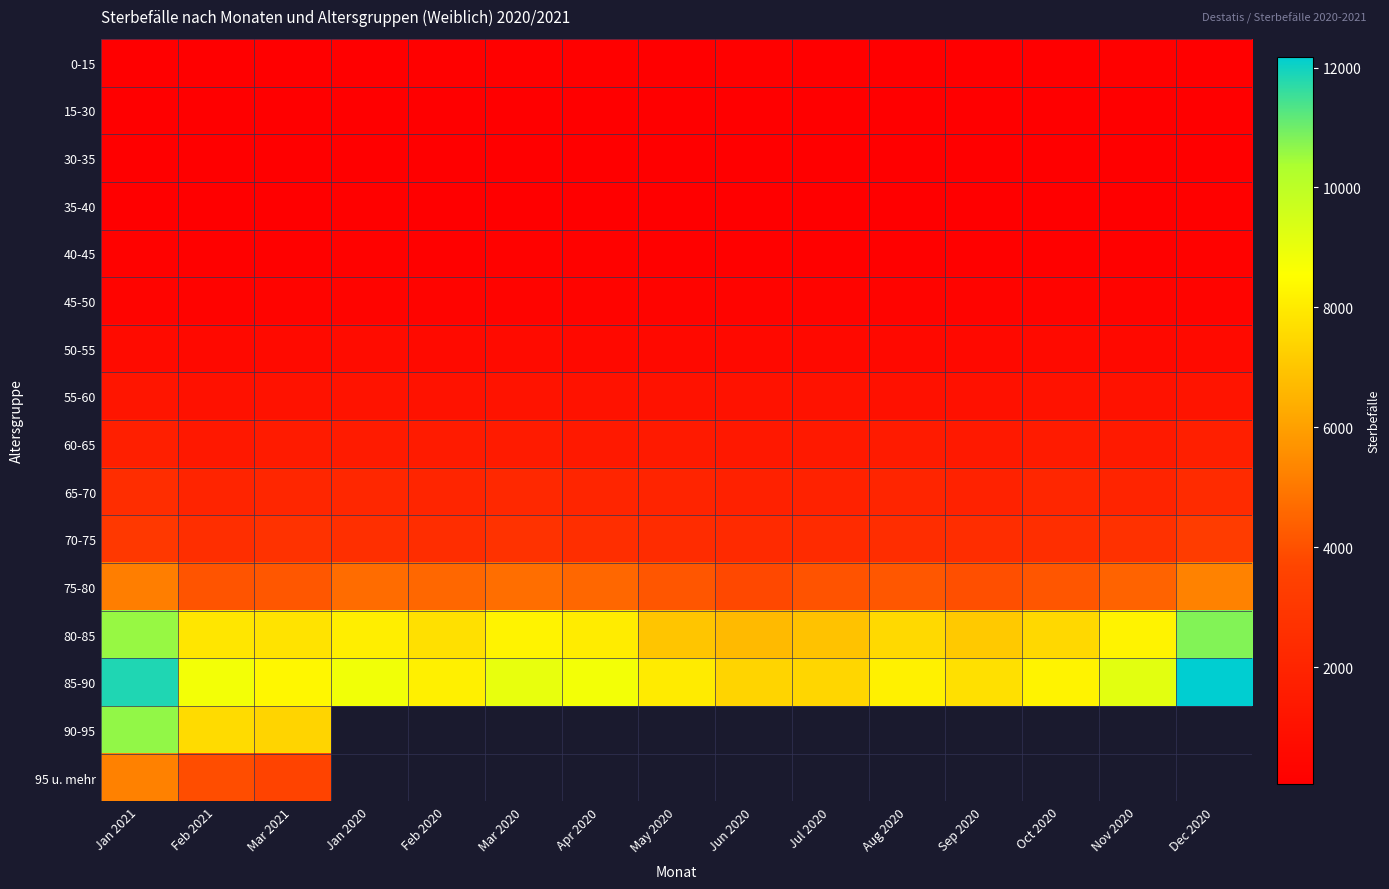

Rank the series by their maximum value, from highest to lowest.

85-90, 80-85, 90-95, 75-80, 95 u. mehr, 70-75, 65-70, 60-65, 55-60, 50-55, 45-50, 40-45, 0-15, 35-40, 15-30, 30-35